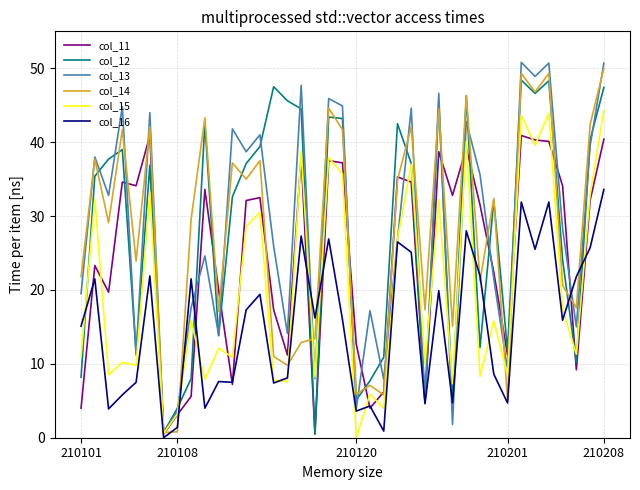

What is the difference between the second highest and minimum values in the col_14 series?

48.6